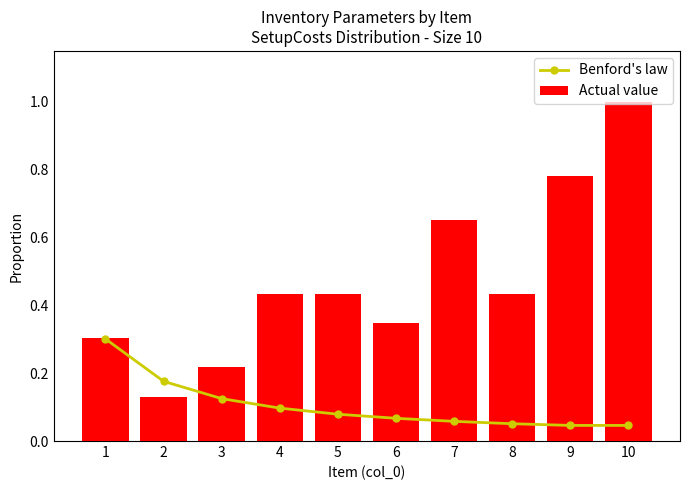

Is it true that Actual value equals 0.4 at 5?

True